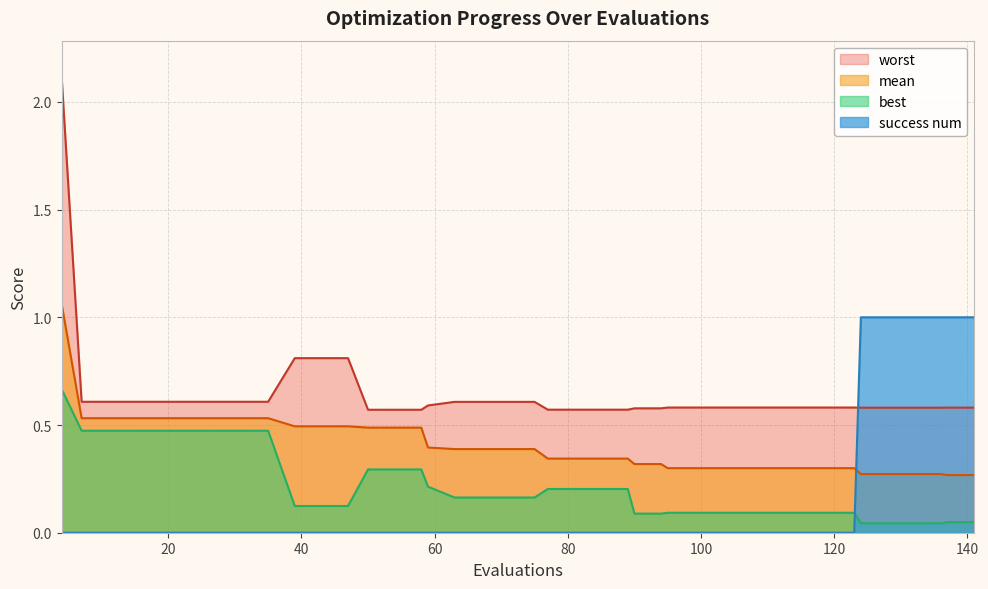

True or false: mean and worst intersect in this chart.

False